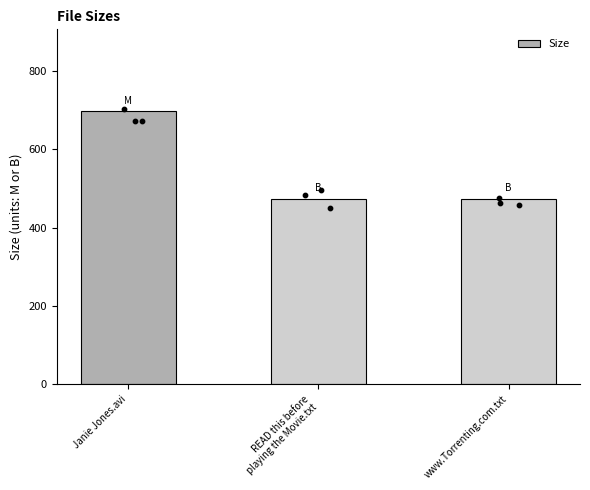

Approximately how many times larger is the value at READ this before
playing the Movie.txt compared to Janie Jones.avi?

0.7